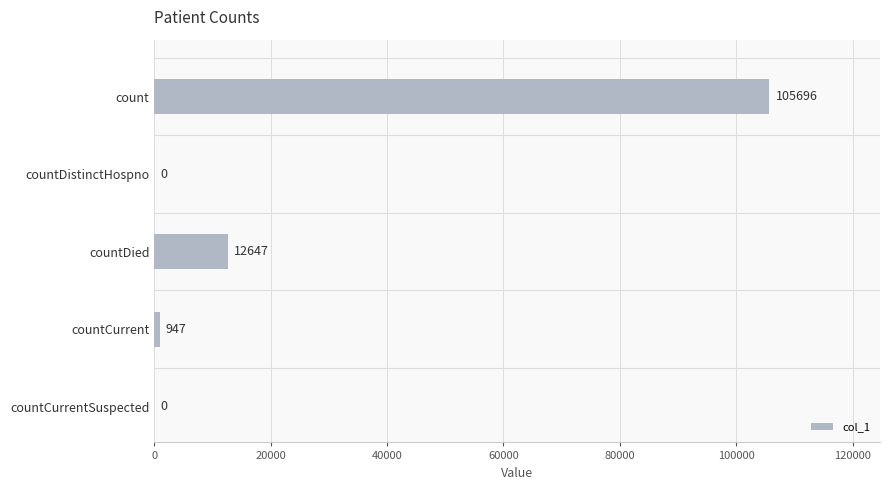

What is the sum of all values?

119290